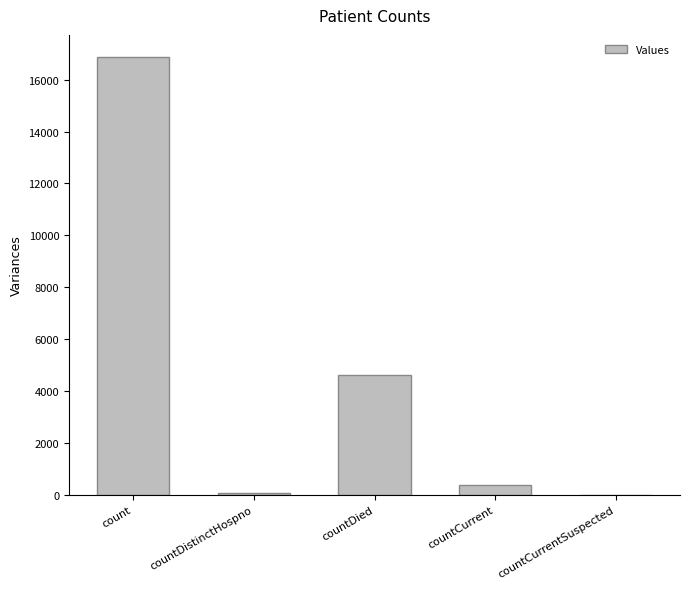

The value at count is 16881. True or false?

True